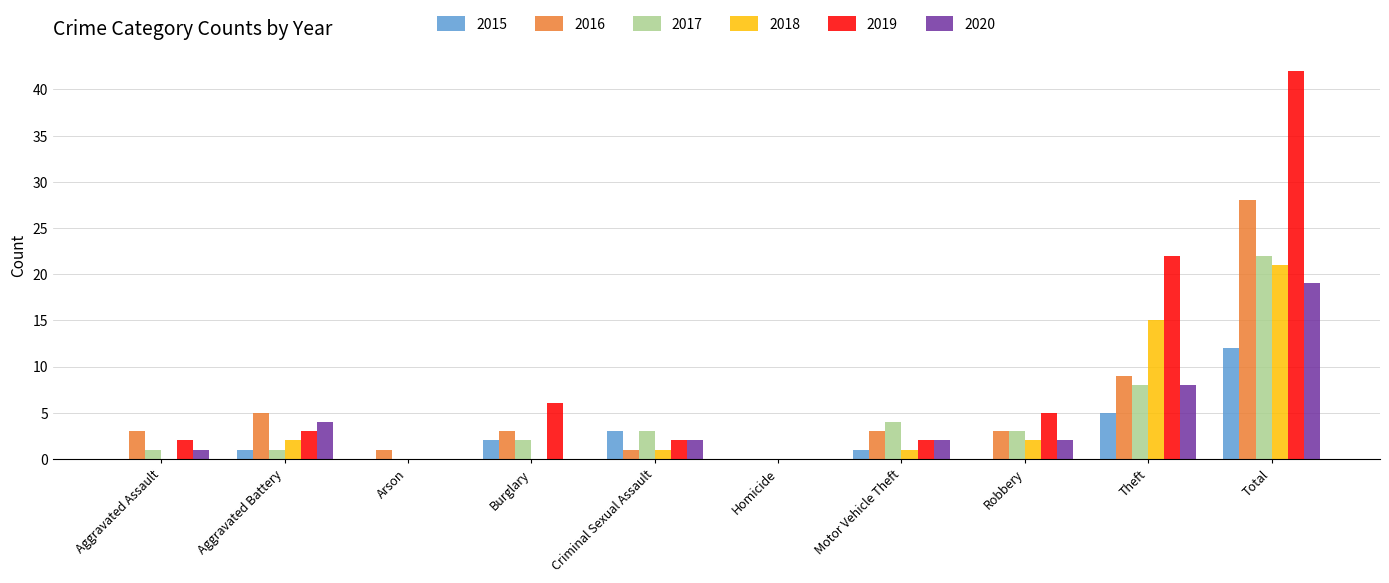

How many groups of bars are there?

10